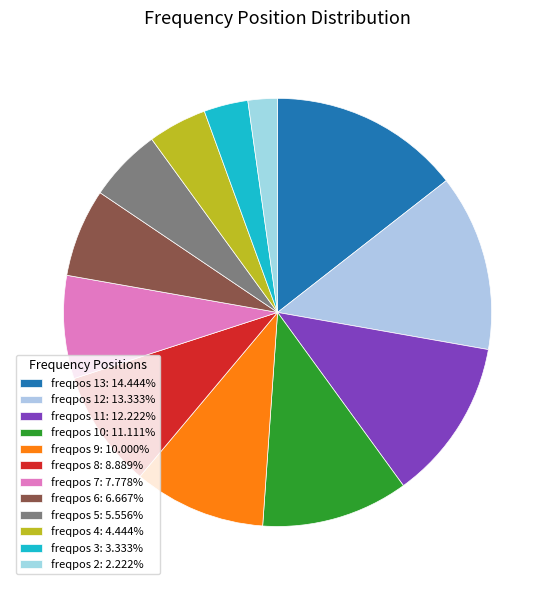

To the nearest percent, what is the difference between the freqpos 11 and freqpos 8 slice percentages?

3%